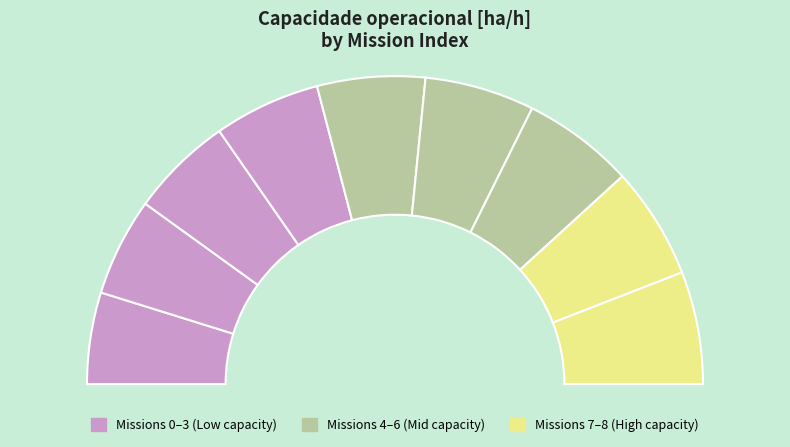

How many slices are in this pie chart?

9